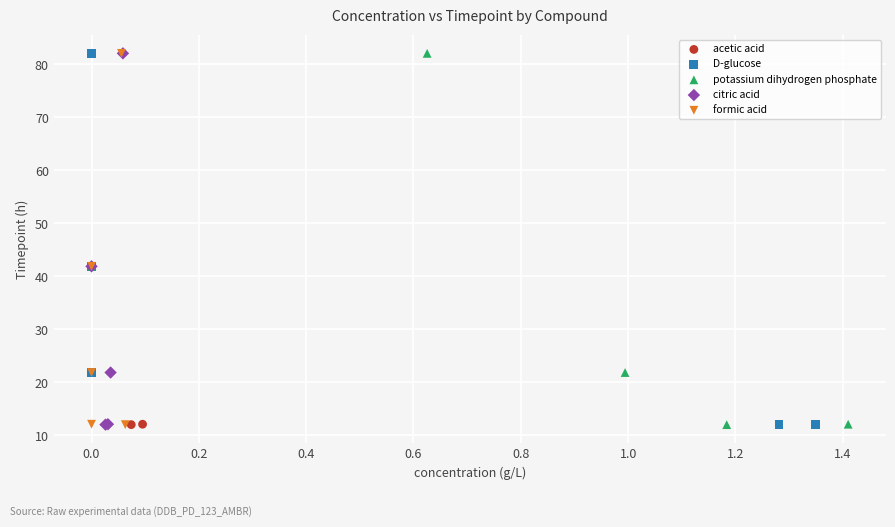

What are all the series names shown in the legend?

acetic acid, D-glucose, potassium dihydrogen phosphate, citric acid, formic acid